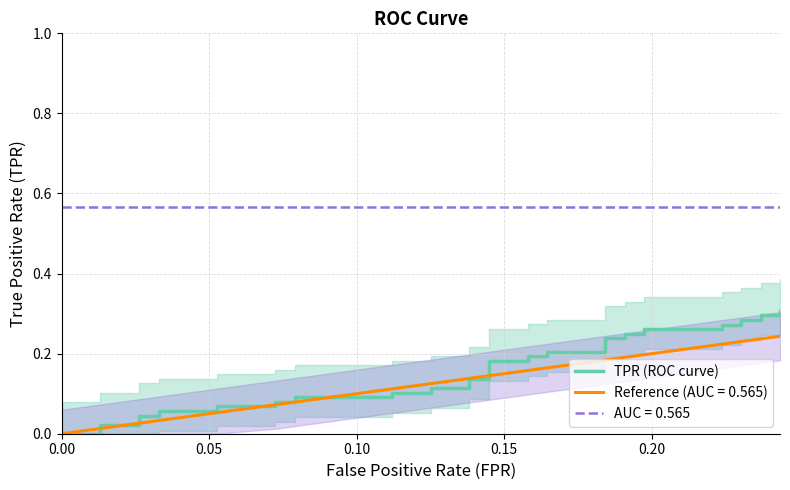

Reading left to right, what are all the values shown in this chart?

0.0	0.0	0.0	0.0	0.0	0.0	0.0	0.1	0.1	0.1	0.1	0.1	0.1	0.1	0.1	0.1	0.1	0.1	0.1	0.1	0.1	0.2	0.2	0.2	0.2	0.2	0.2	0.2	0.2	0.2	0.2	0.3	0.3	0.3	0.3	0.3	0.3	0.3	0.3	0.3